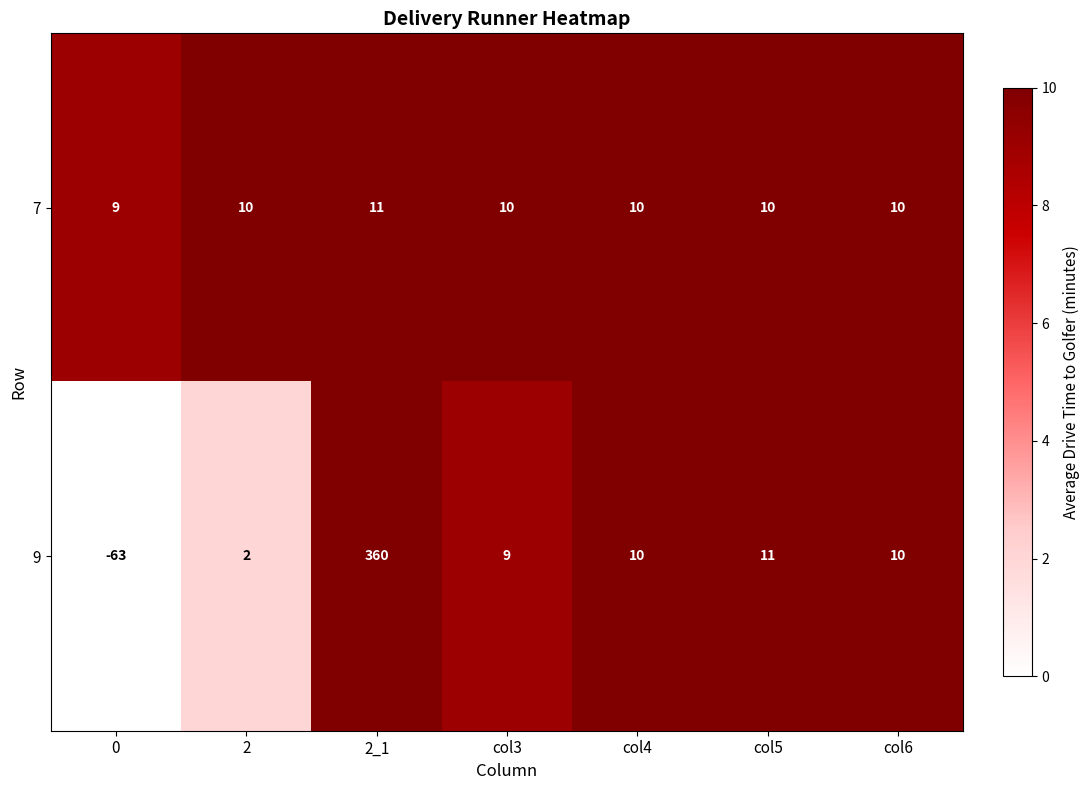

Which label corresponds to the largest value in the chart?

2_1